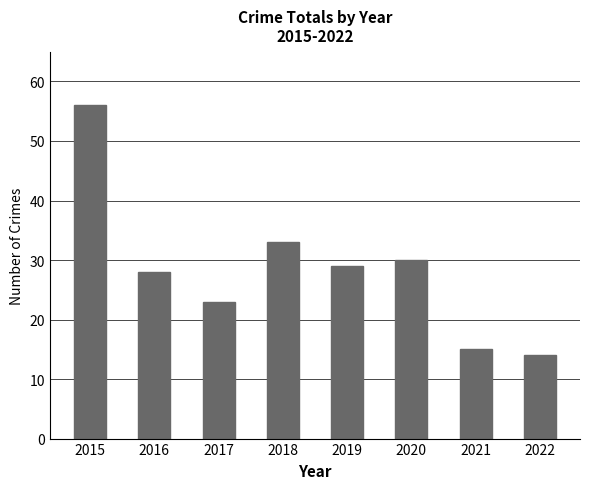

At which label does the data first exceed 29?

2015